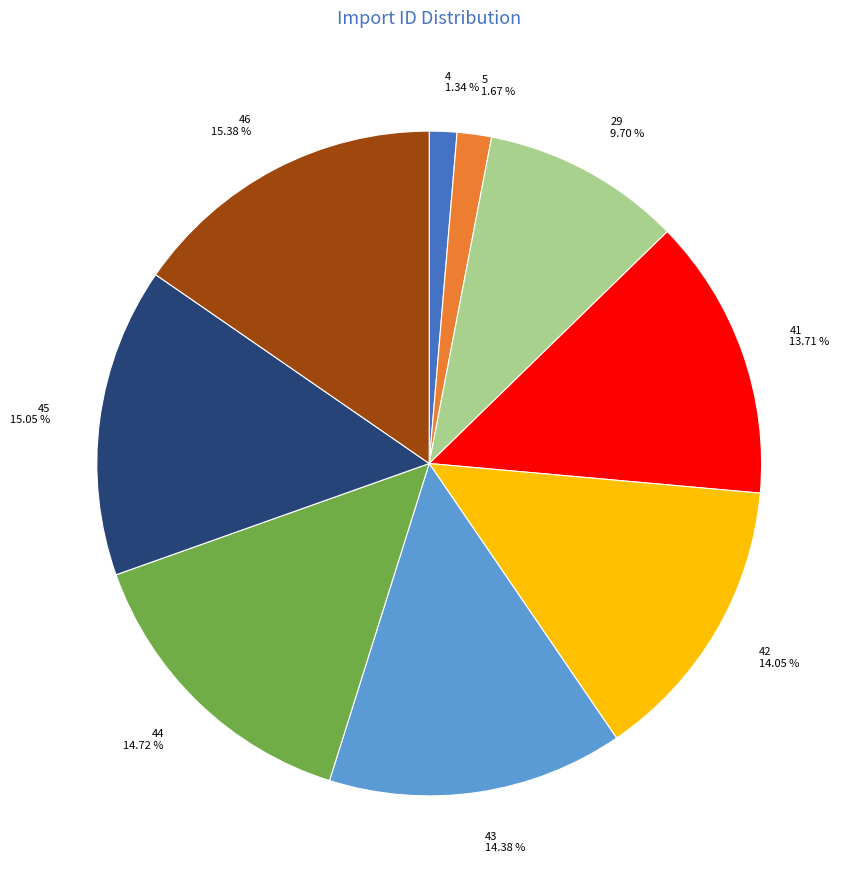

What is the ratio of the value at 44 to the value at 5?

8.8